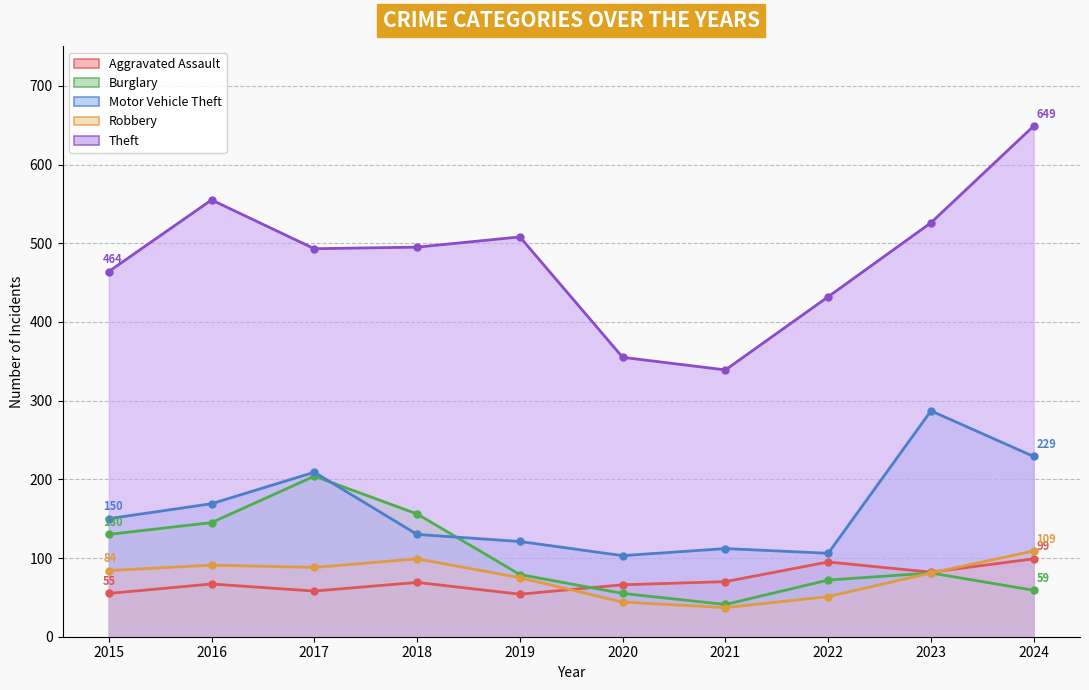

Which category has the highest value across all series?

2024